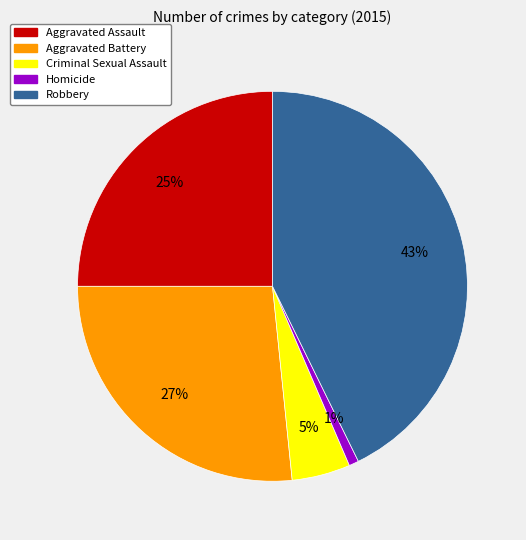

How many segments does this pie chart have?

5